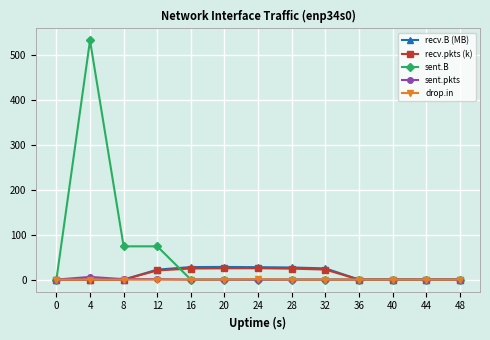

Does the chart have visible grid lines?

Yes